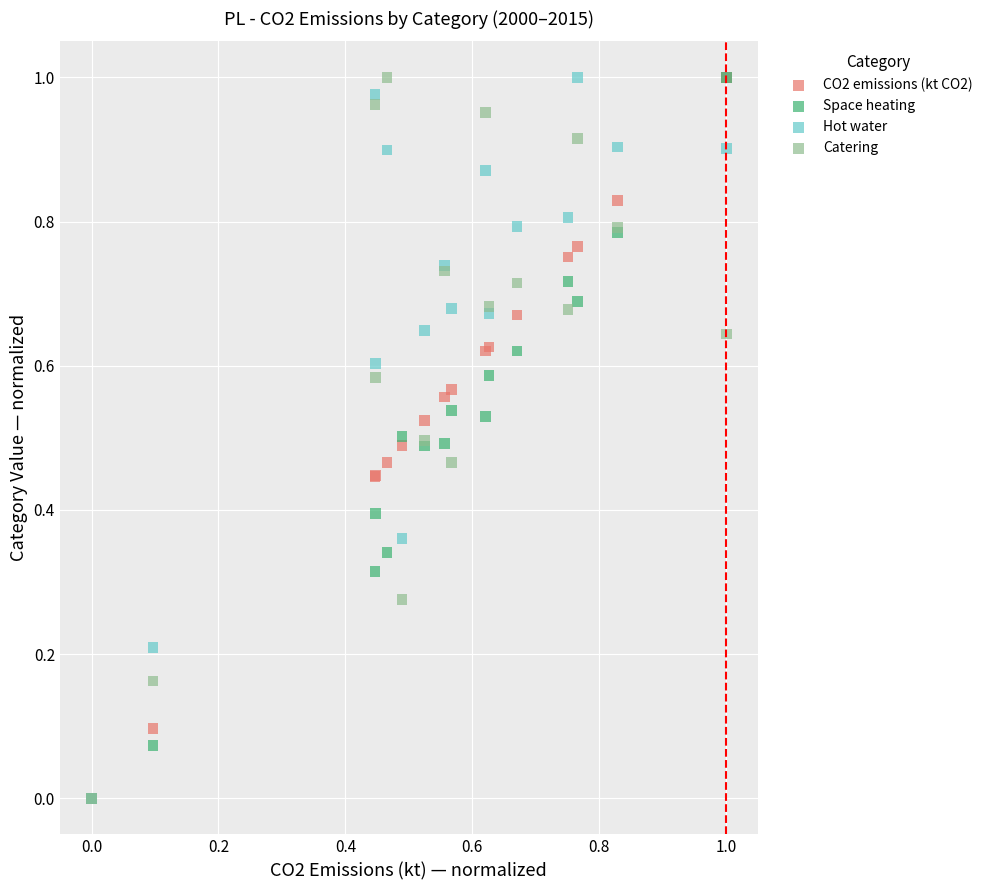

What are all the series names shown in the legend?

CO2 emissions (kt CO2), Space heating, Hot water, Catering